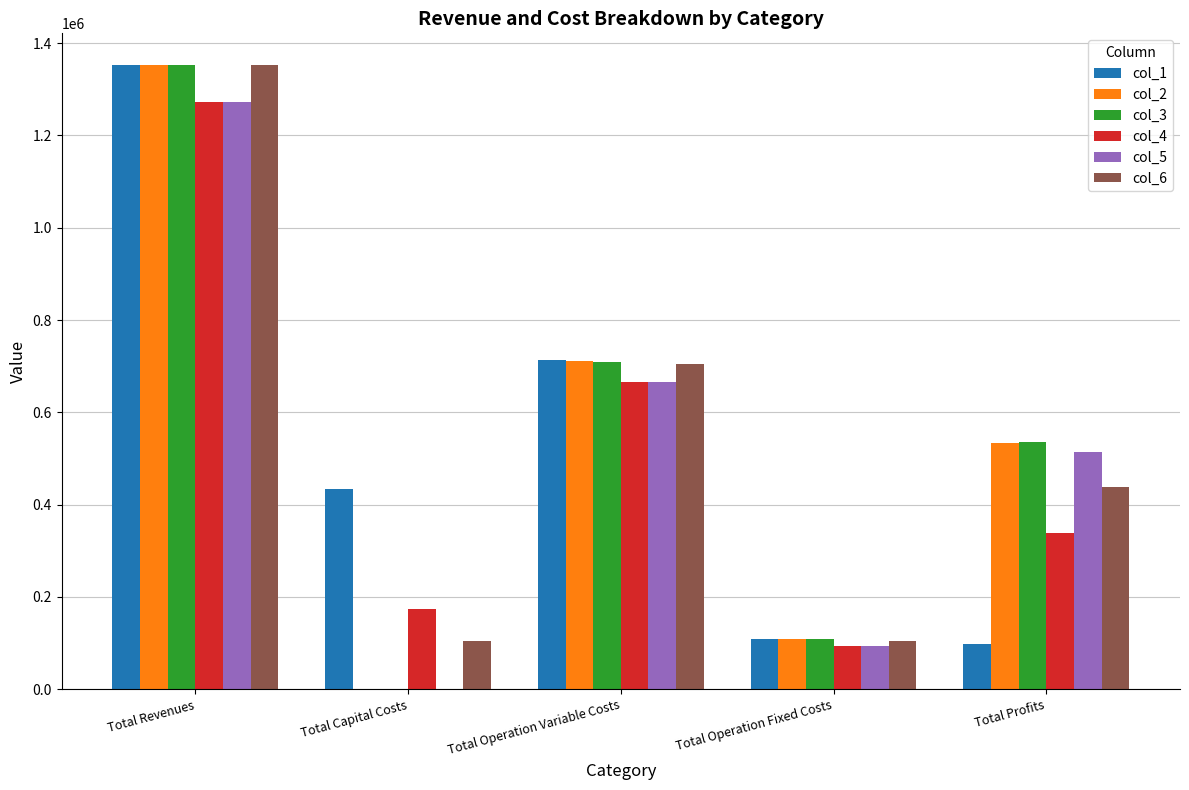

Is it true that col_3 equals 709938.1 at Total Operation Variable Costs?

True